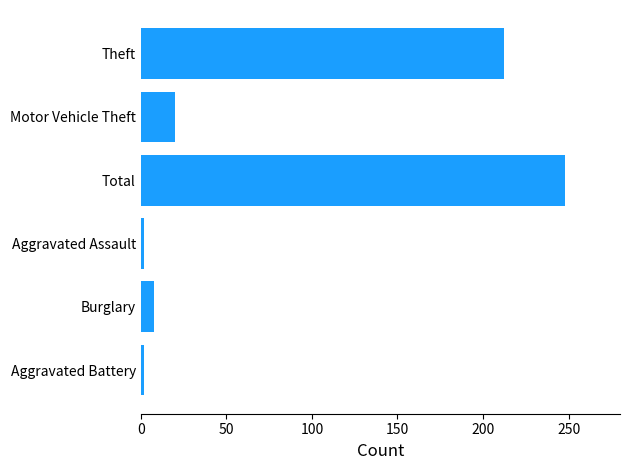

What is the smallest value displayed?

2